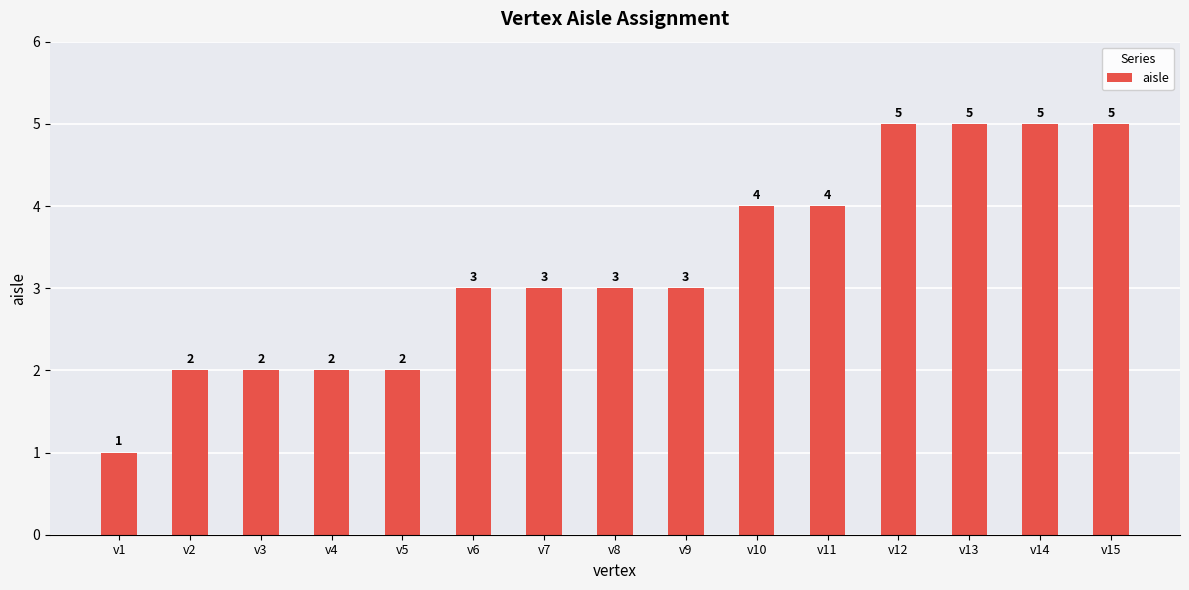

What is the value of the 10th bar from the left?

4